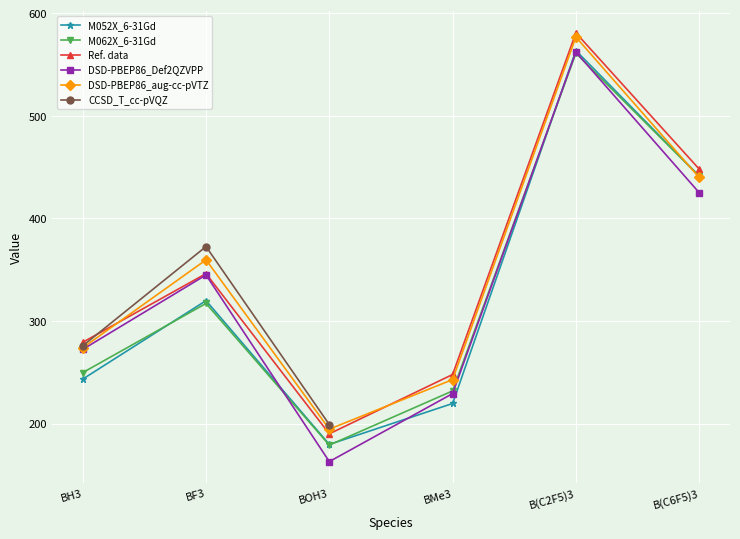

Reading right to left, list all the values displayed in this chart.

M052X_6-31Gd: B(C6F5)3=441.3	B(C2F5)3=563.6	BMe3=219.7	BOH3=179.8	BF3=319.9	BH3=243.4
M062X_6-31Gd: B(C6F5)3=441.2	B(C2F5)3=561.0	BMe3=231.9	BOH3=179.1	BF3=317.1	BH3=249.7
Ref. data: B(C6F5)3=448.1	B(C2F5)3=580.8	BMe3=247.9	BOH3=190.1	BF3=346.2	BH3=279.3
DSD-PBEP86_Def2QZVPP: B(C6F5)3=425.1	B(C2F5)3=562.2	BMe3=229.3	BOH3=163.0	BF3=344.9	BH3=272.4
DSD-PBEP86_aug-cc-pVTZ: B(C6F5)3=439.9	B(C2F5)3=576.7	BMe3=242.9	BOH3=194.6	BF3=359.7	BH3=273.9